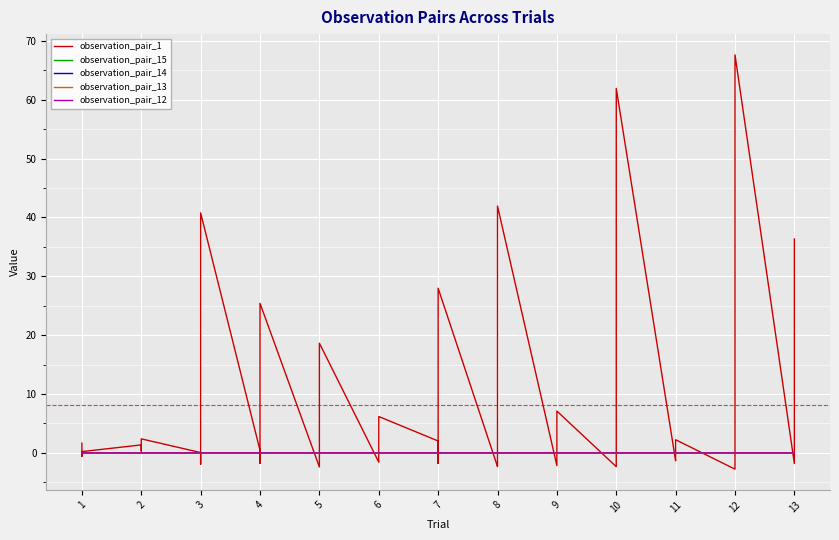

What are all the series names shown in the legend?

observation_pair_1, observation_pair_15, observation_pair_14, observation_pair_13, observation_pair_12